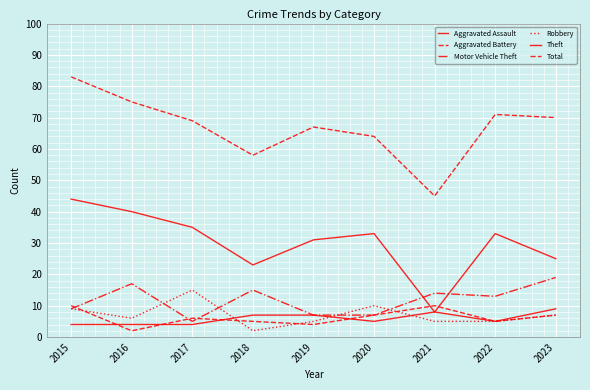

True or false: Aggravated Battery and Total cross at least once.

False